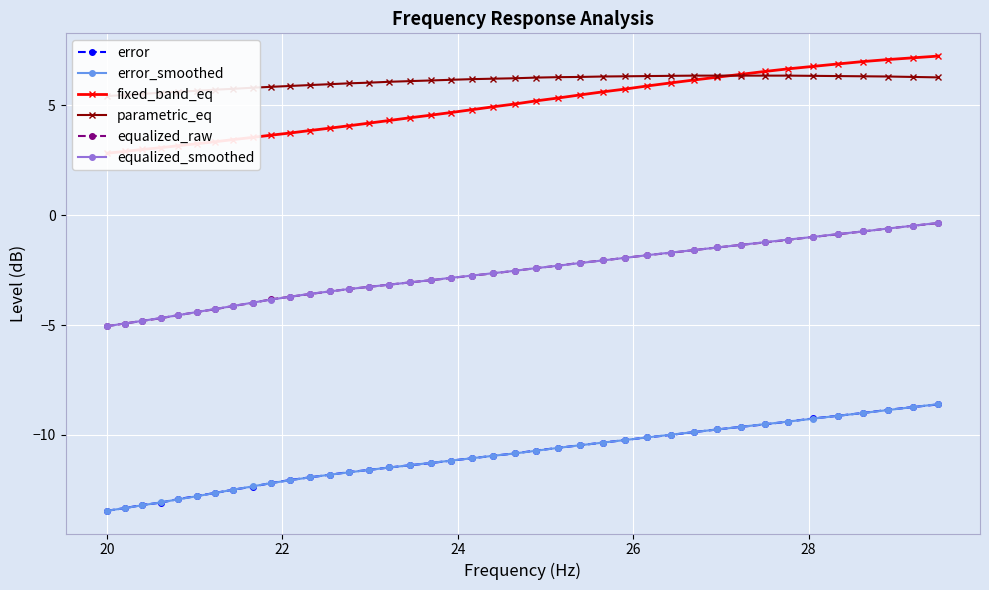

True or false: equalized_smoothed and error cross at least once.

False